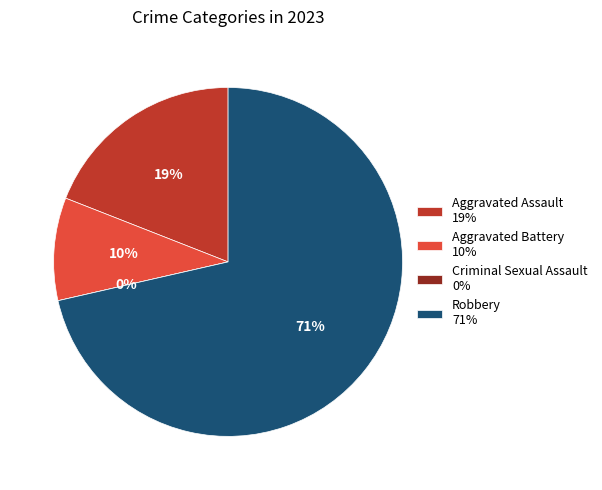

Do Criminal Sexual Assault and Aggravated Battery together represent more than half of the pie?

No